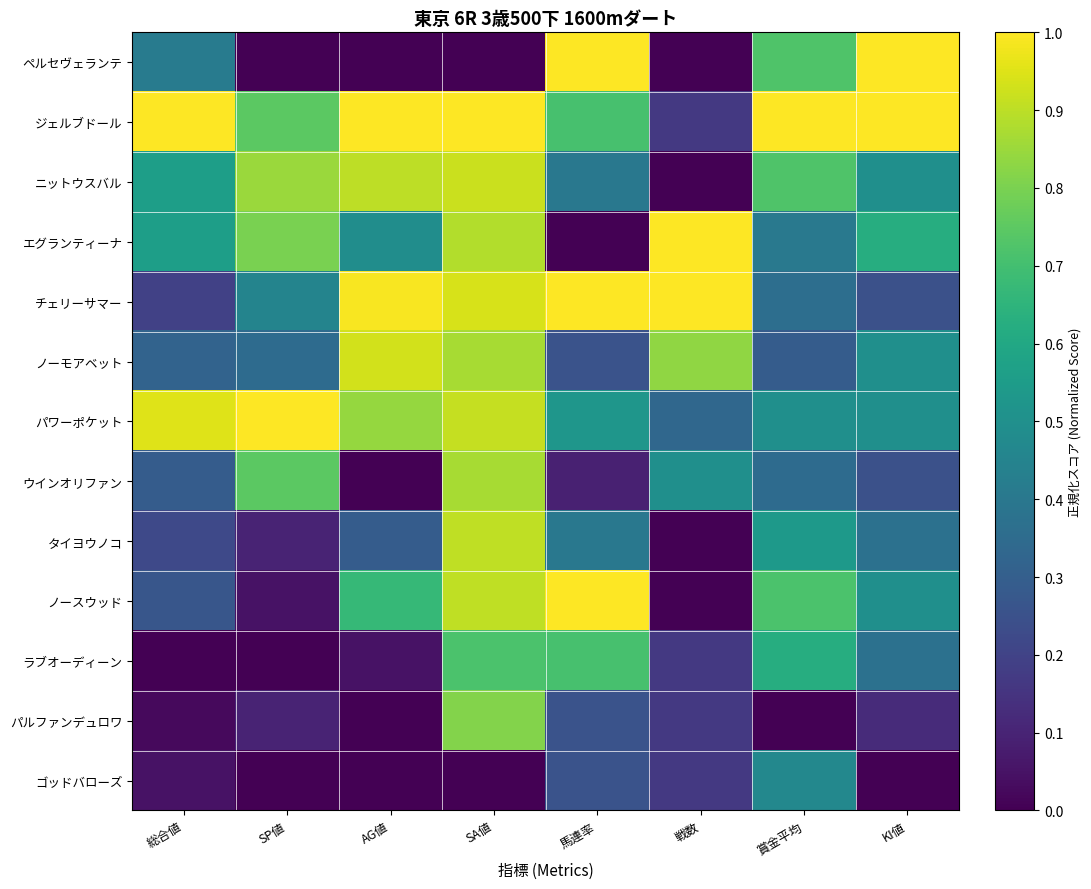

Between 賞金平均 and 総合値, which is larger?

賞金平均